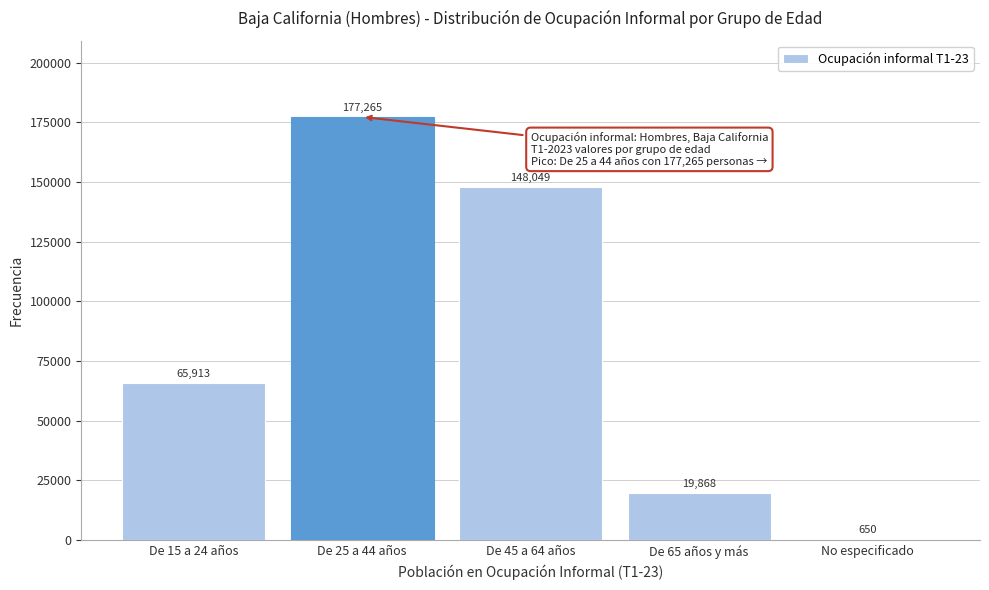

Reading left to right, transcribe all the data shown in this chart.

65913	177265	148049	19868	650